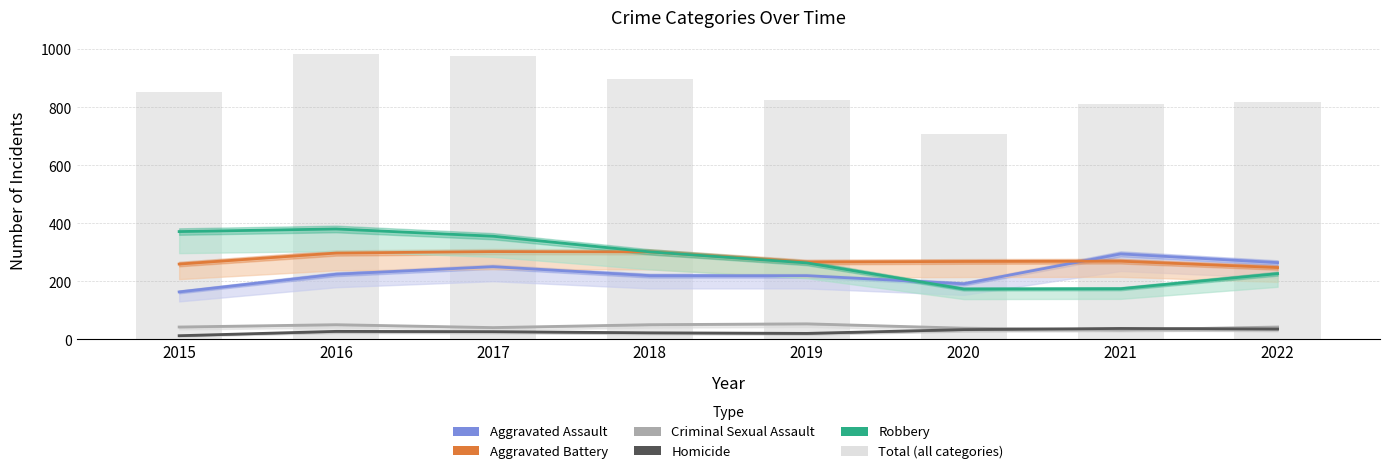

What is the average value of the Criminal Sexual Assault series?

44